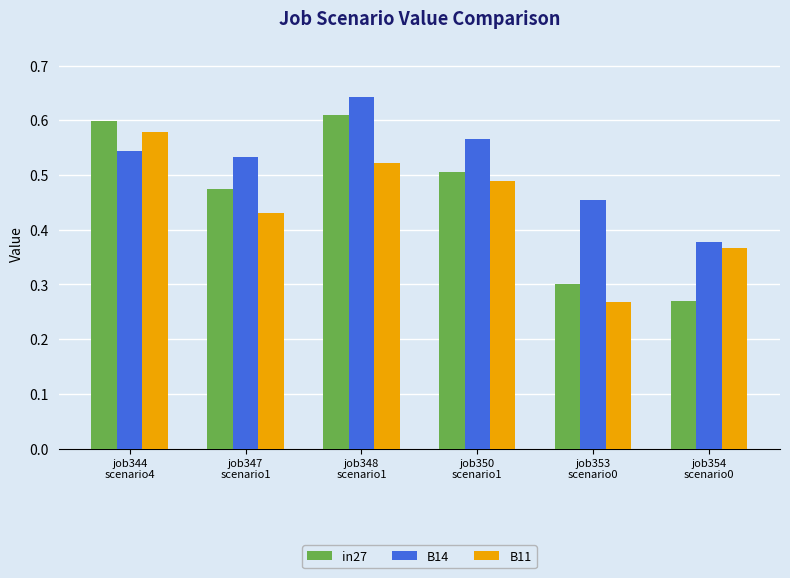

Where is B11 nearest to the value 0?

job353
scenario0